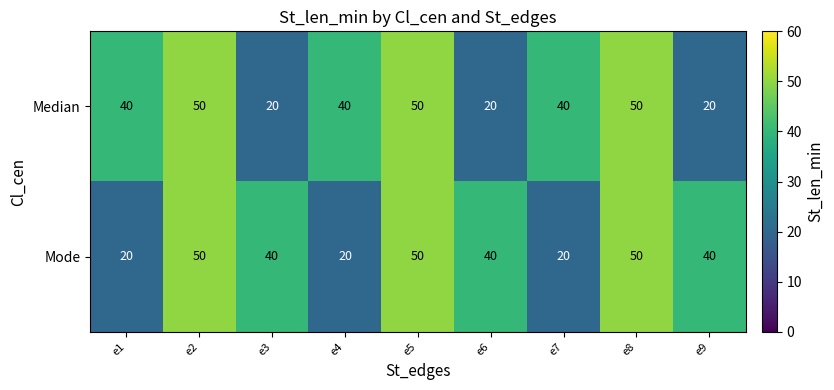

Reading left to right, extract all data points from this chart.

Median: 40	50	20	40	50	20	40	50	20
Mode: 20	50	40	20	50	40	20	50	40